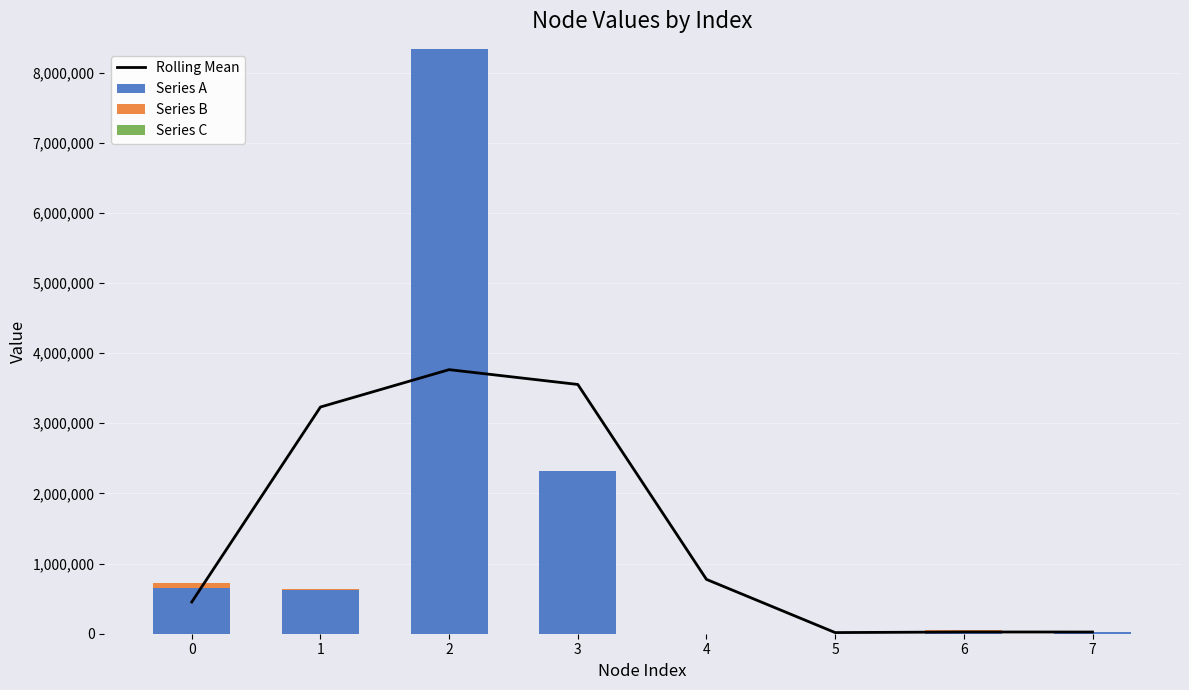

At which label is Series A closest to 4168816?

3